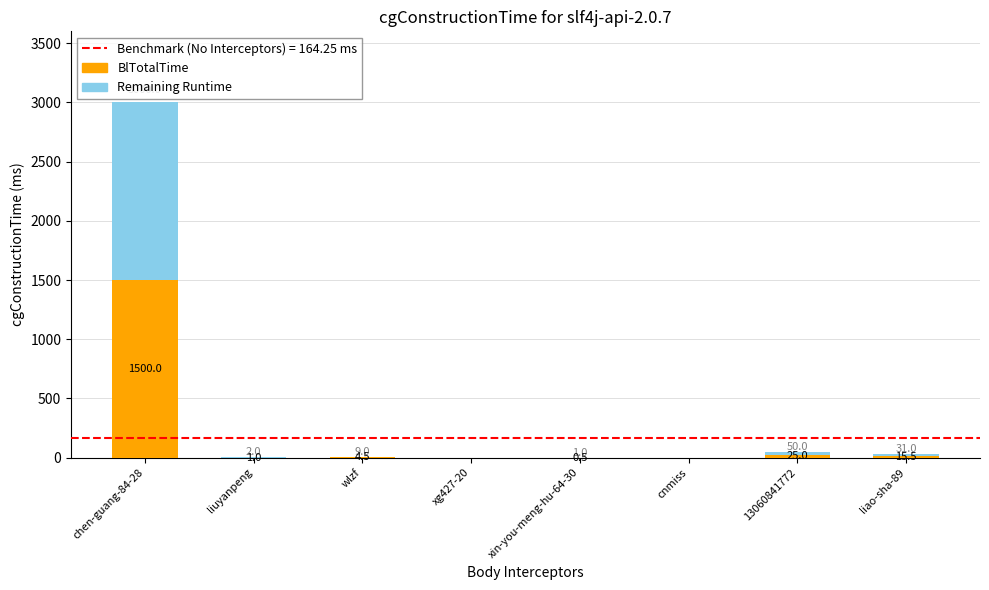

Where does the BlTotalTime series first go above 4?

chen-guang-84-28